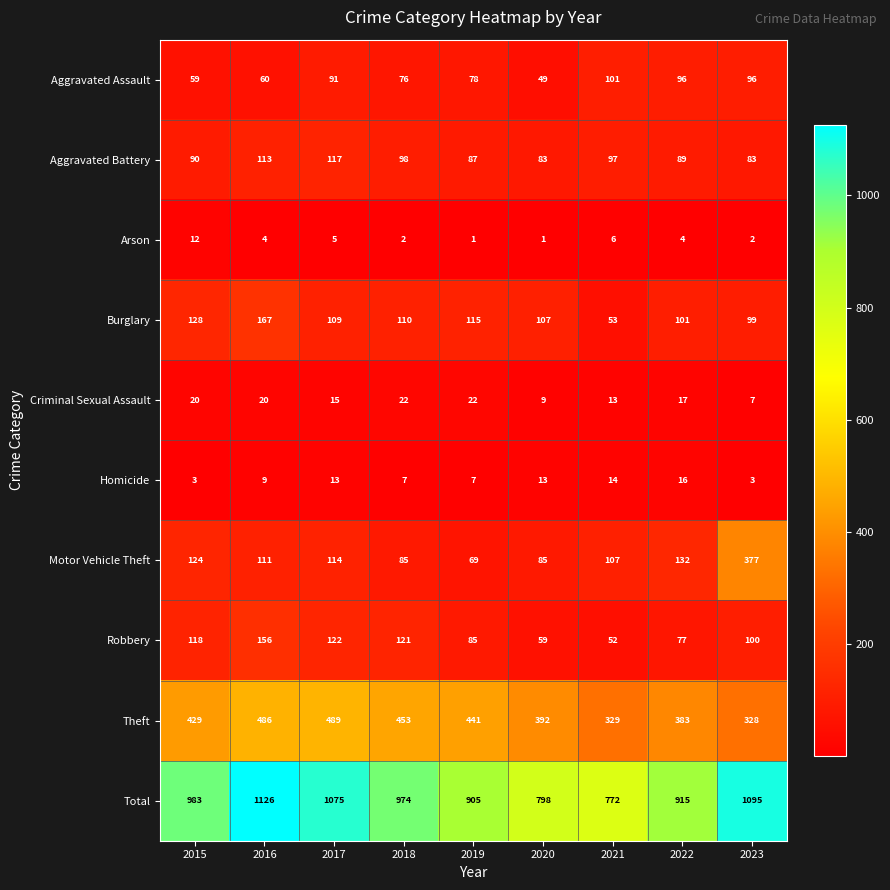

What is the average value of the Total series?

960